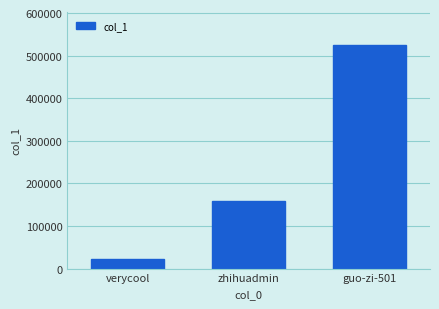

Reading left to right, what are all the values shown in this chart?

verycool=22506	zhihuadmin=159382	guo-zi-501=524033